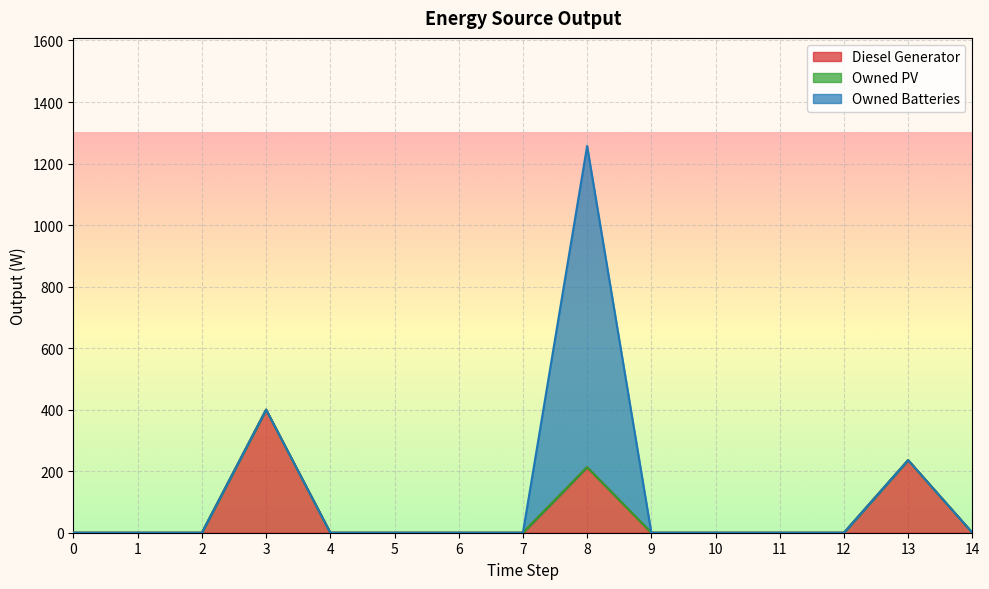

List the labels in order of Diesel Generator value, largest first.

3, 13, 8, 0, 1, 2, 4, 5, 6, 7, 9, 10, 11, 12, 14